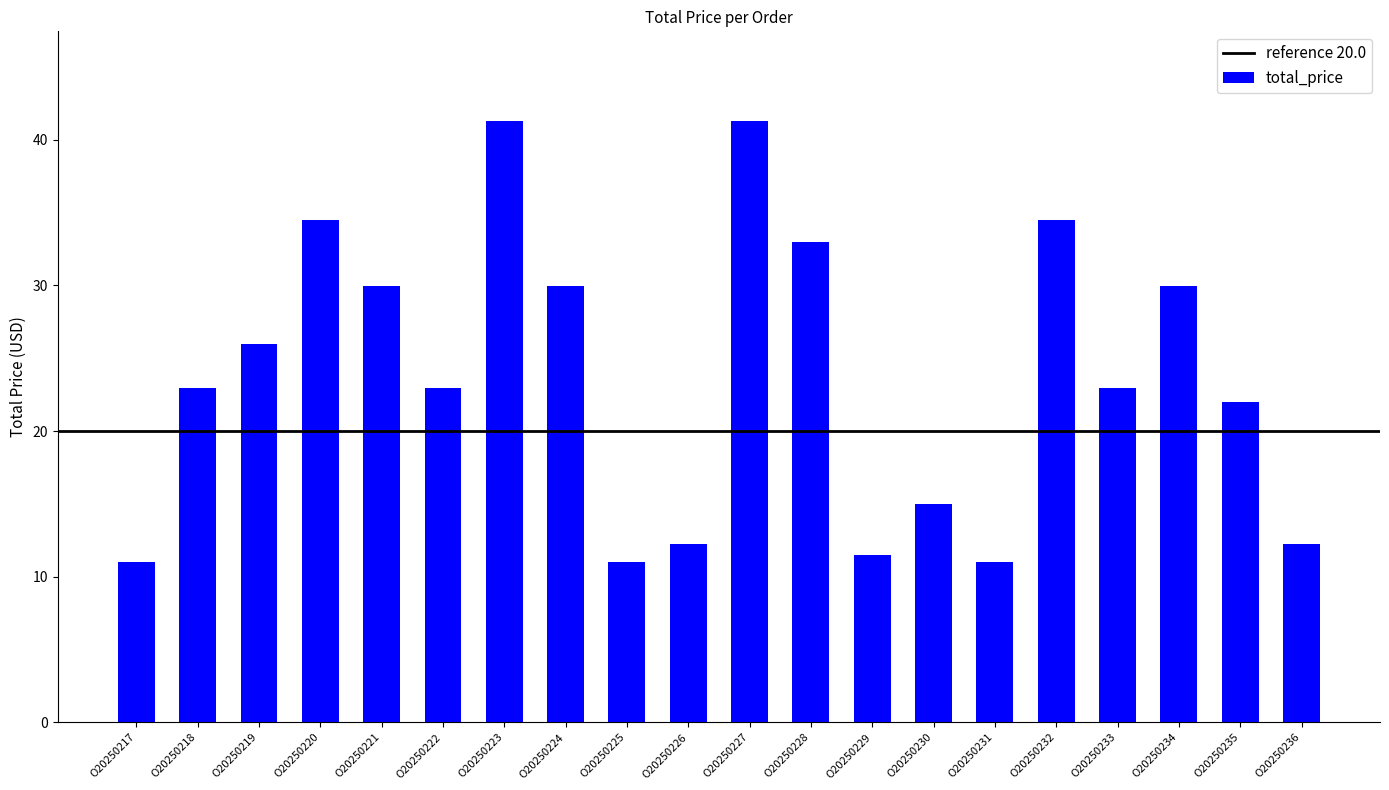

True or false: the data shows 26.0 at O20250219.

True